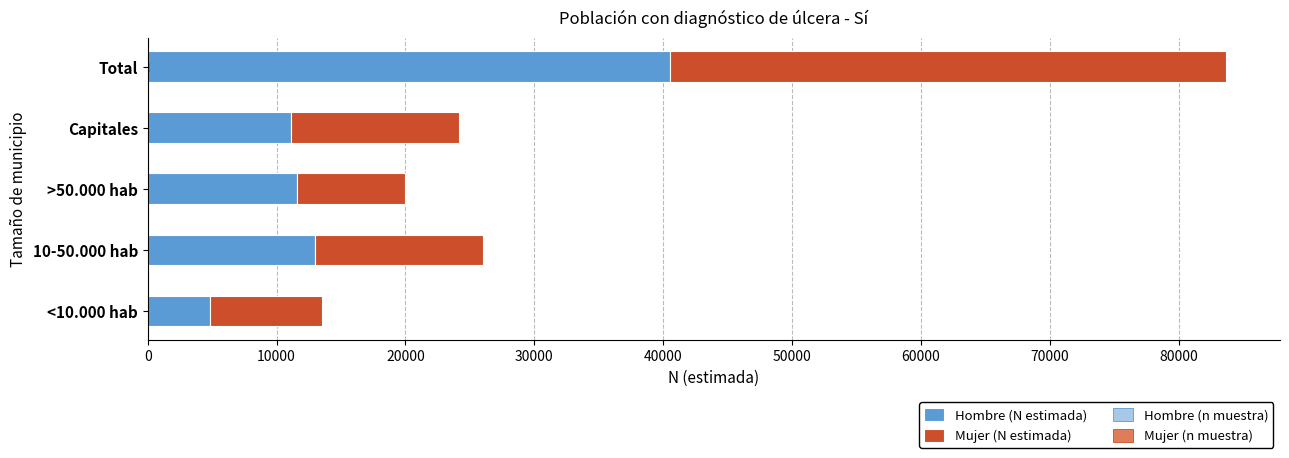

Reading left to right, transcribe all the data shown in this chart.

Hombre (N estimada): 4862	12994	11620	11096	40572
Mujer (N estimada): 8686	13002	8330	13102	43119
Hombre (n muestra): 5	12	11	10	38
Mujer (n muestra): 8	12	7	12	39